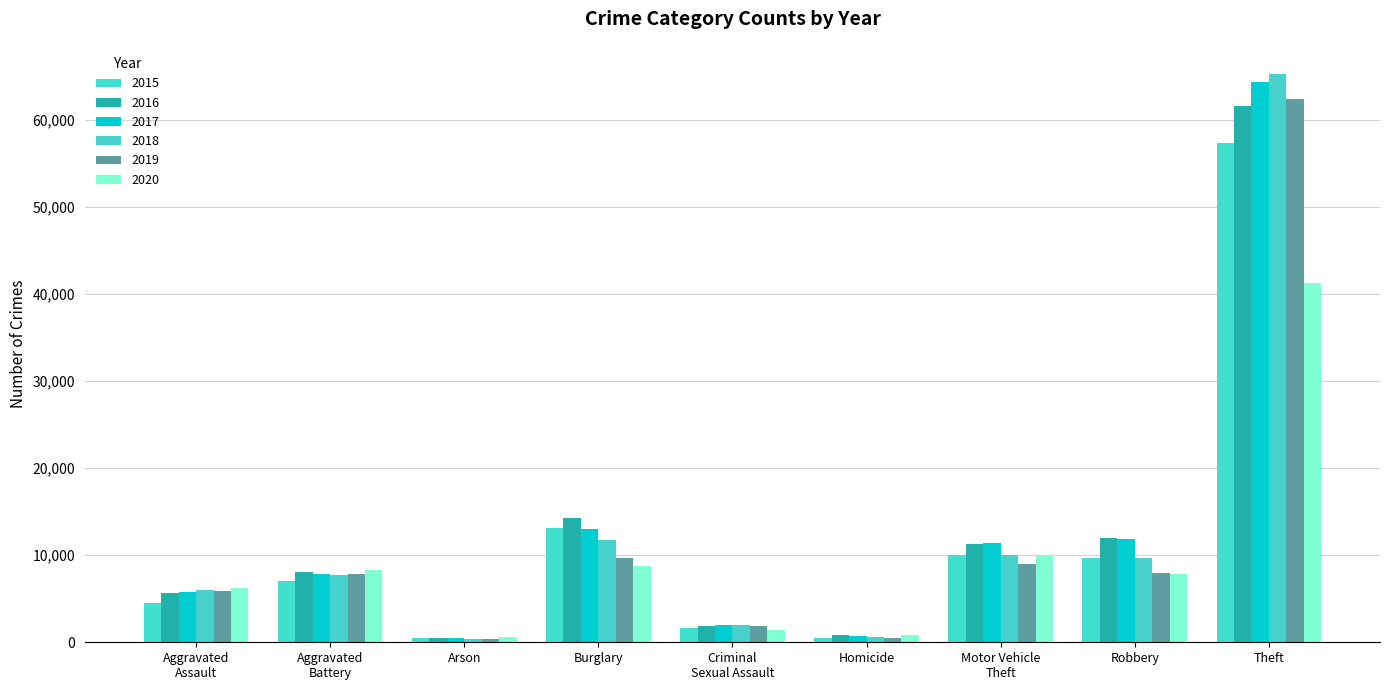

Rank the series at Theft from highest to lowest value.

2018, 2017, 2019, 2016, 2015, 2020